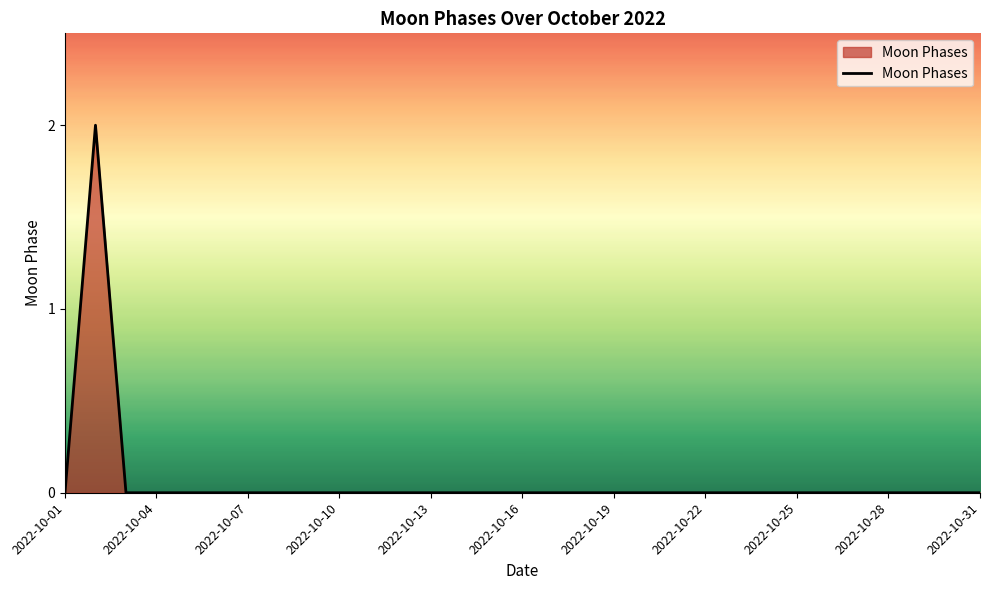

Reading left to right, extract all data points from this chart.

0	2	0	0	0	0	0	0	0	0	0	0	0	0	0	0	0	0	0	0	0	0	0	0	0	0	0	0	0	0	0